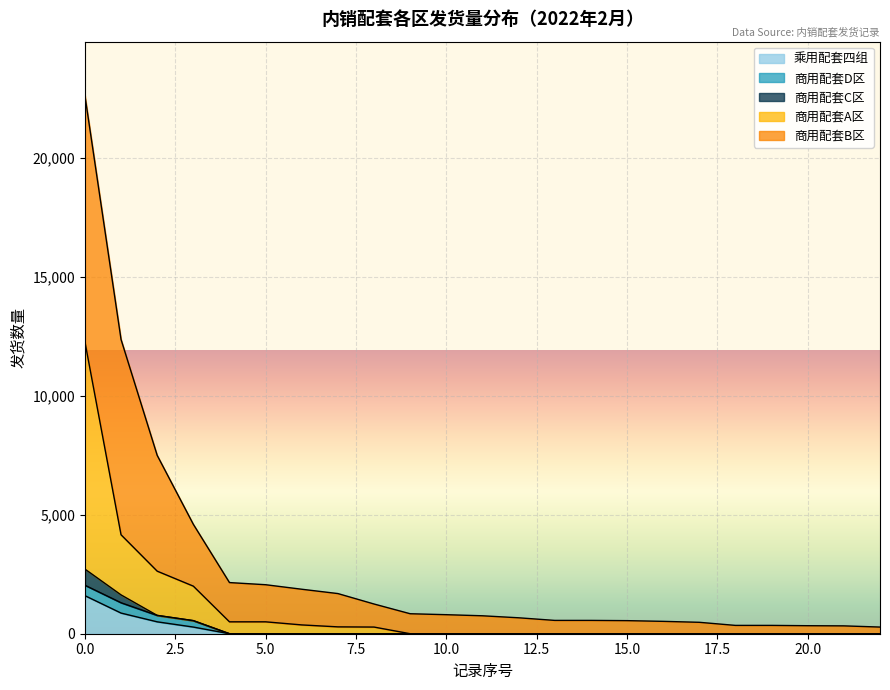

What is the approximate value at 11, to the nearest 10?

750